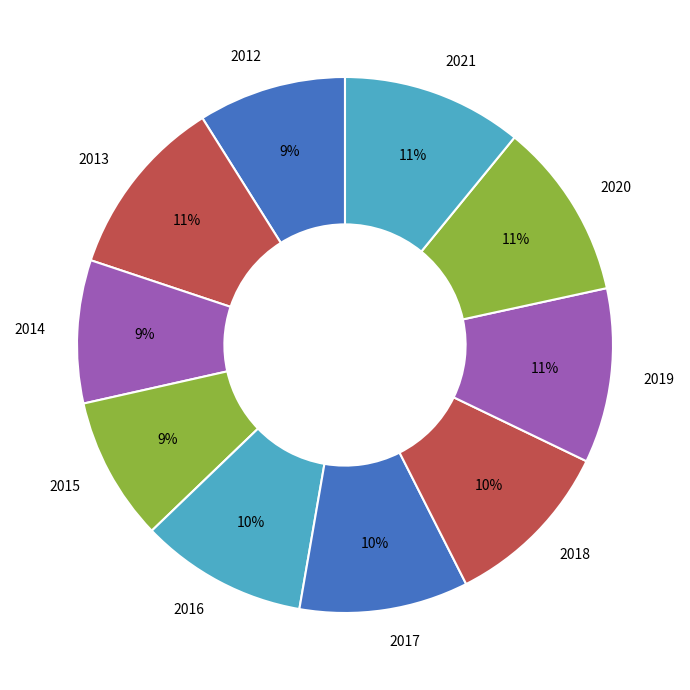

Is there a majority slice in this chart?

No